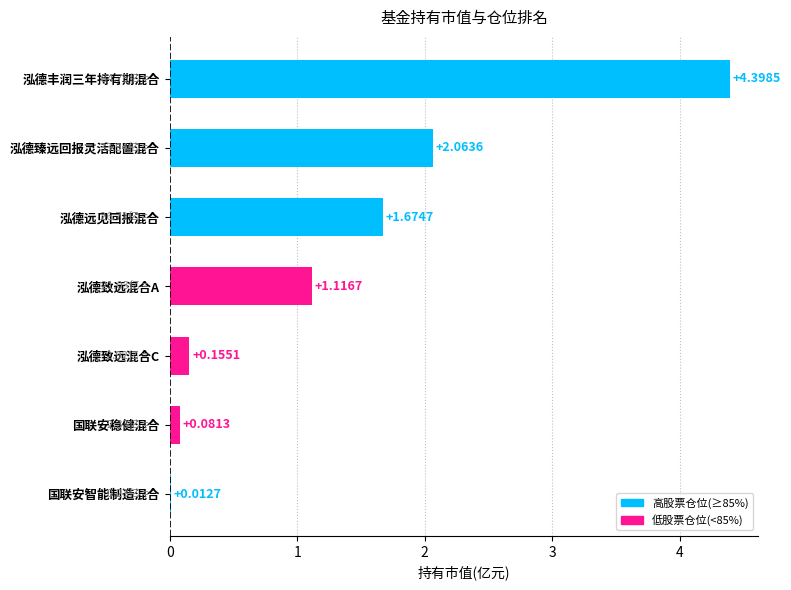

What is the average value?

1.4